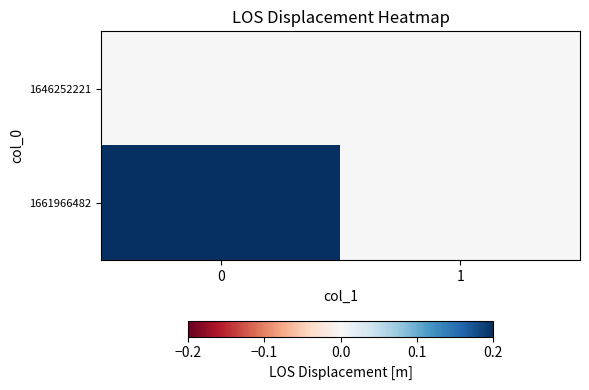

What is the greatest value displayed?

1